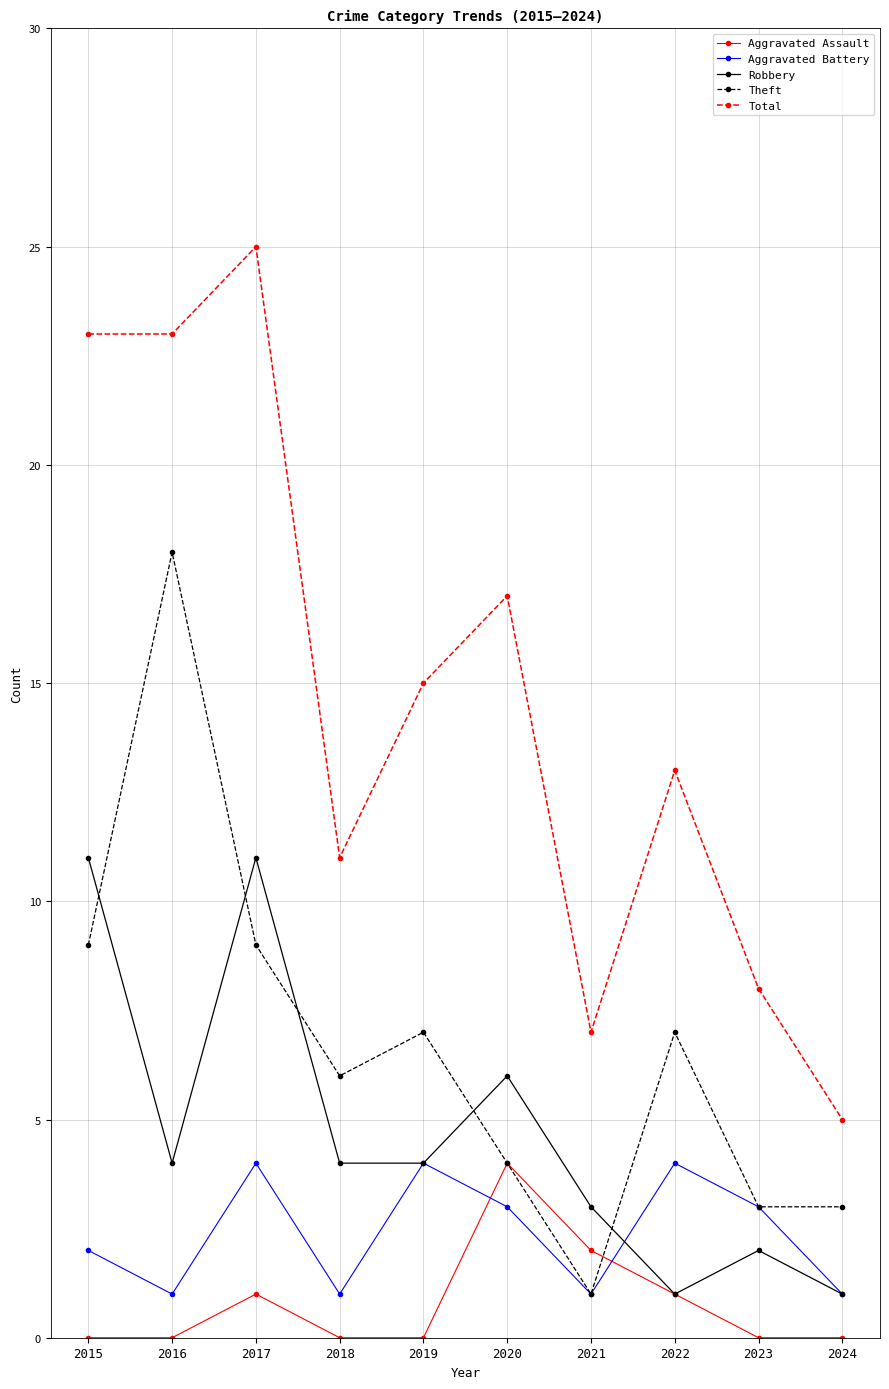

Reading left to right, extract all data points from this chart.

Aggravated Assault: 2015=0	2016=0	2017=1	2018=0	2019=0	2020=4	2021=2	2022=1	2023=0	2024=0
Aggravated Battery: 2015=2	2016=1	2017=4	2018=1	2019=4	2020=3	2021=1	2022=4	2023=3	2024=1
Robbery: 2015=11	2016=4	2017=11	2018=4	2019=4	2020=6	2021=3	2022=1	2023=2	2024=1
Theft: 2015=9	2016=18	2017=9	2018=6	2019=7	2020=4	2021=1	2022=7	2023=3	2024=3
Total: 2015=23	2016=23	2017=25	2018=11	2019=15	2020=17	2021=7	2022=13	2023=8	2024=5